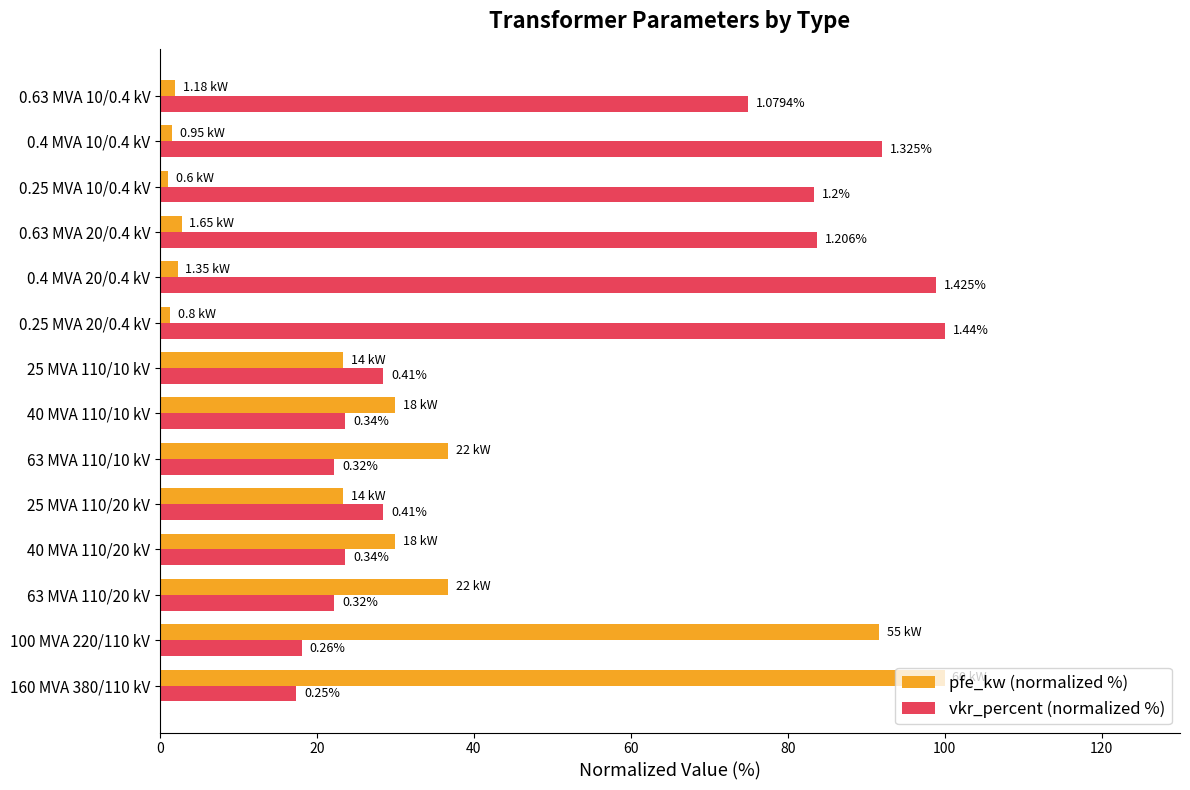

What are all the series names shown in the legend?

pfe_kw (normalized %), vkr_percent (normalized %)